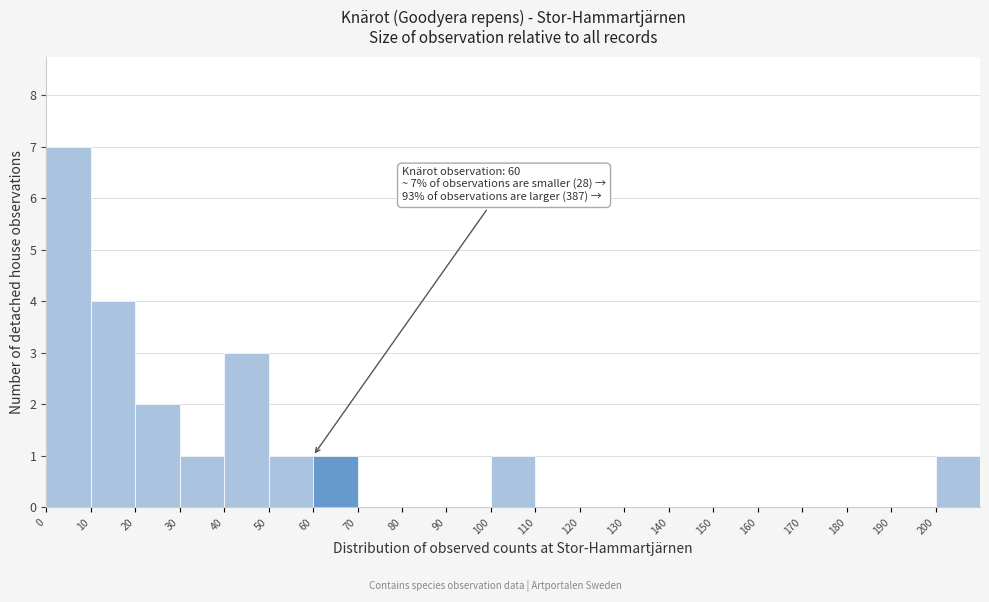

Which range on the x-axis has the tallest bar?

0 to 10